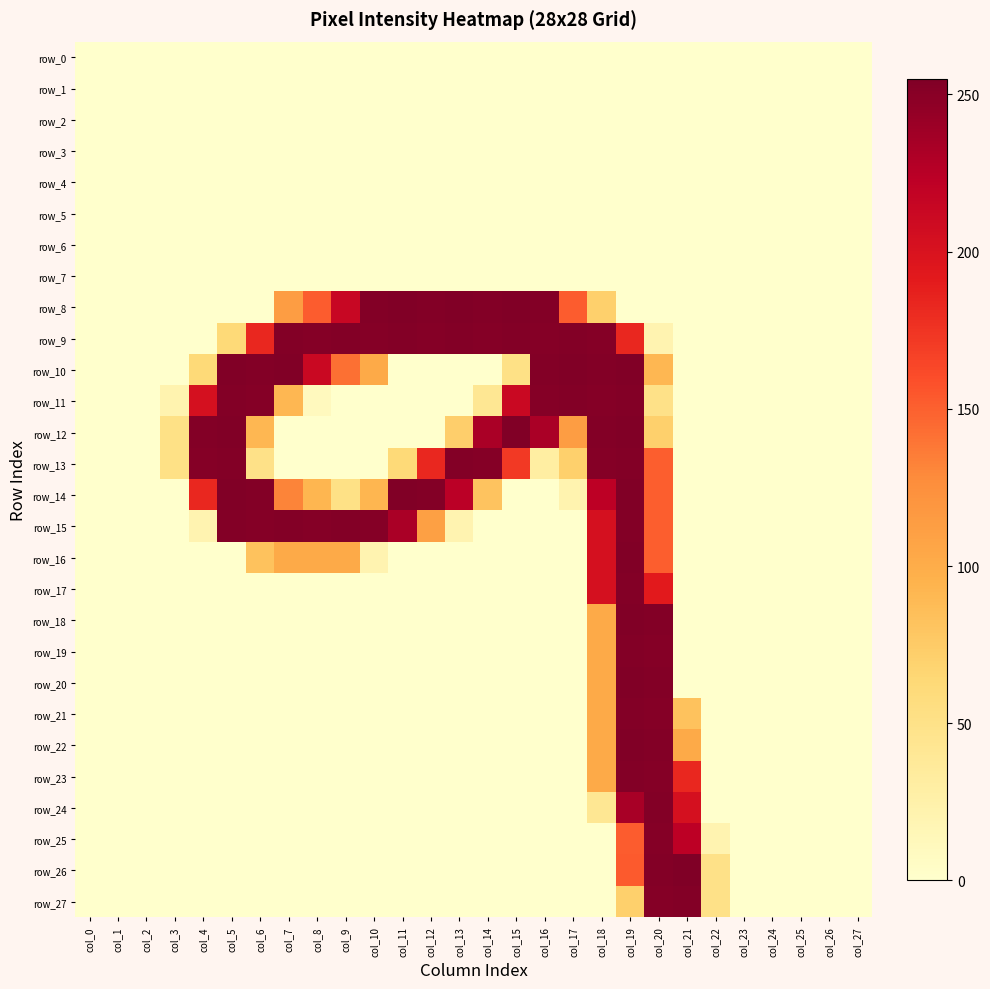

At which label does row_9 reach its peak?

col_7